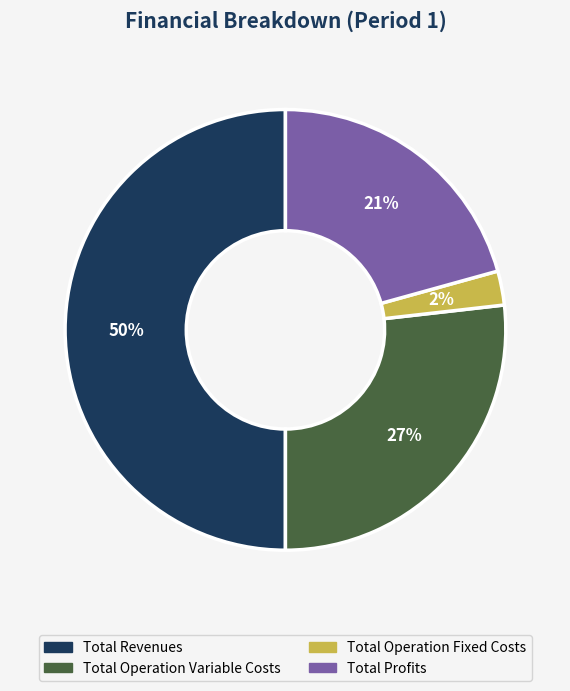

To the nearest percent, what is the average slice percentage?

25%